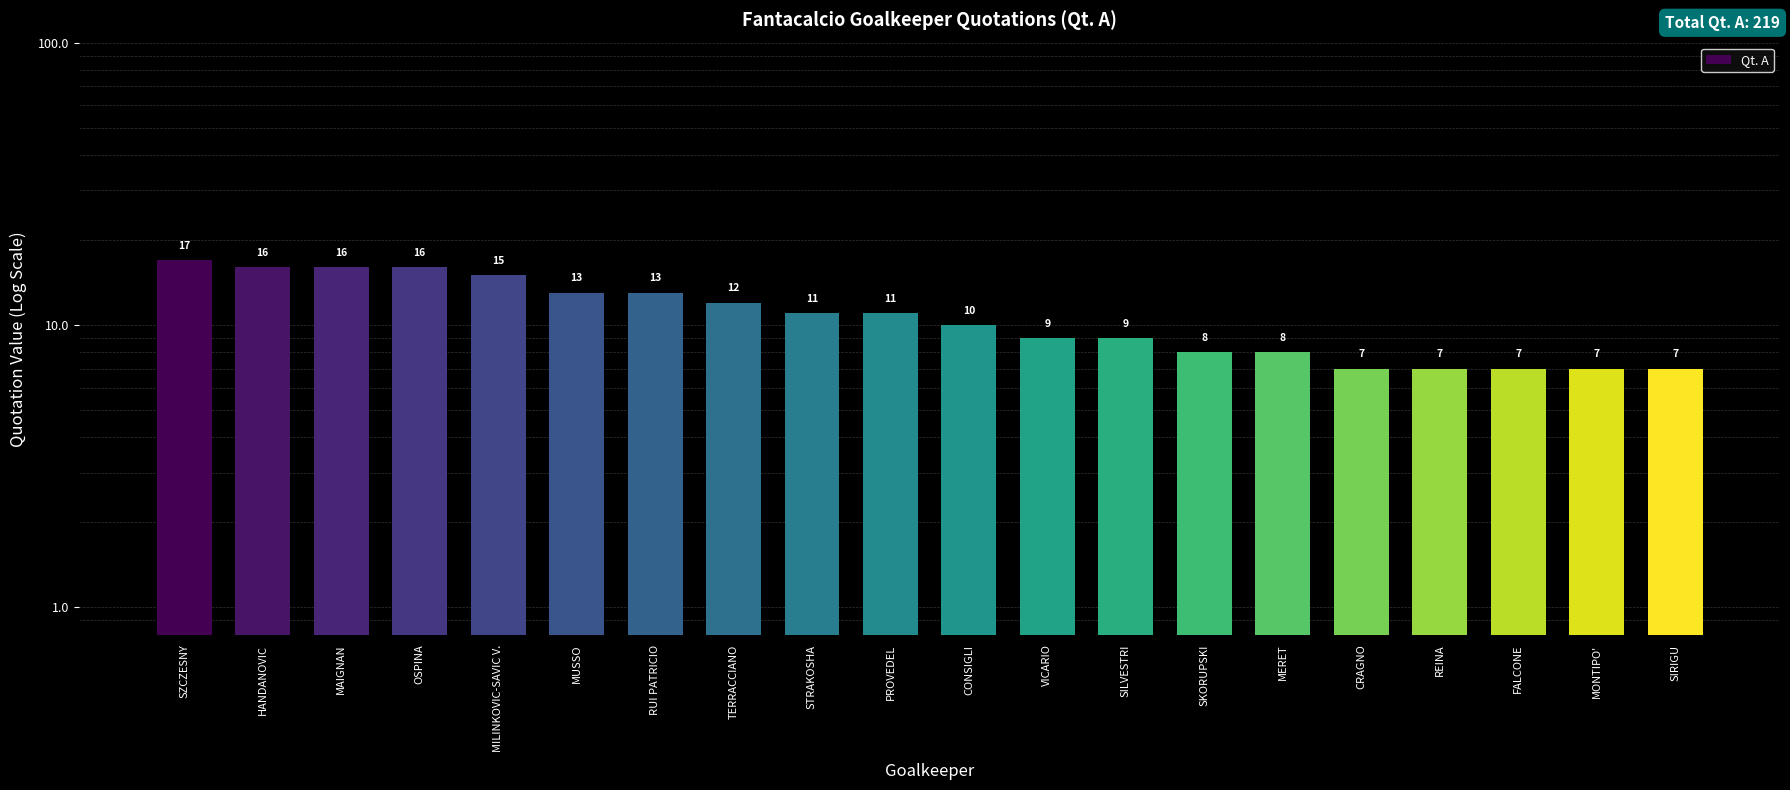

What is the change in value from SZCZESNY to REINA?

-10